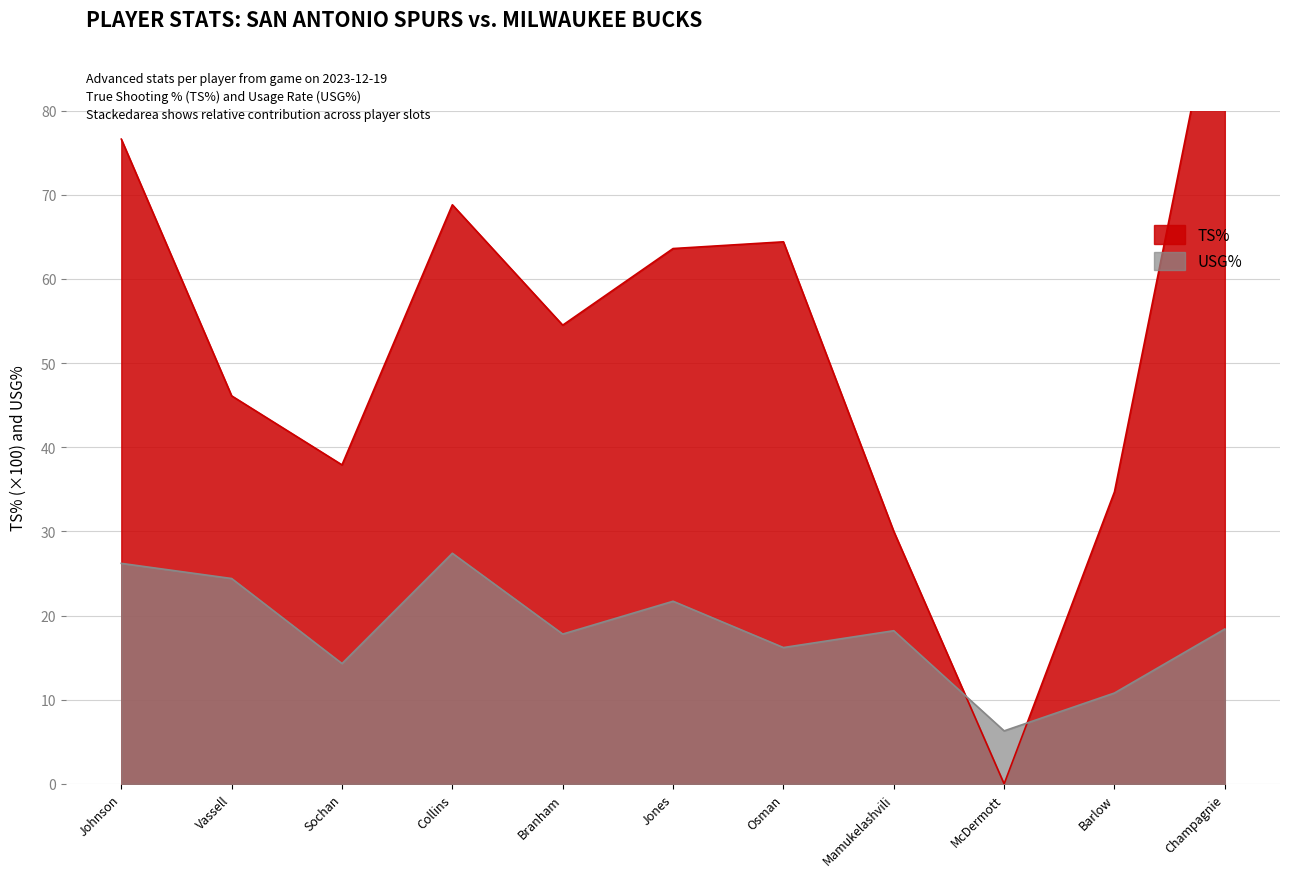

Where is the first local minimum for USG%?

Sochan